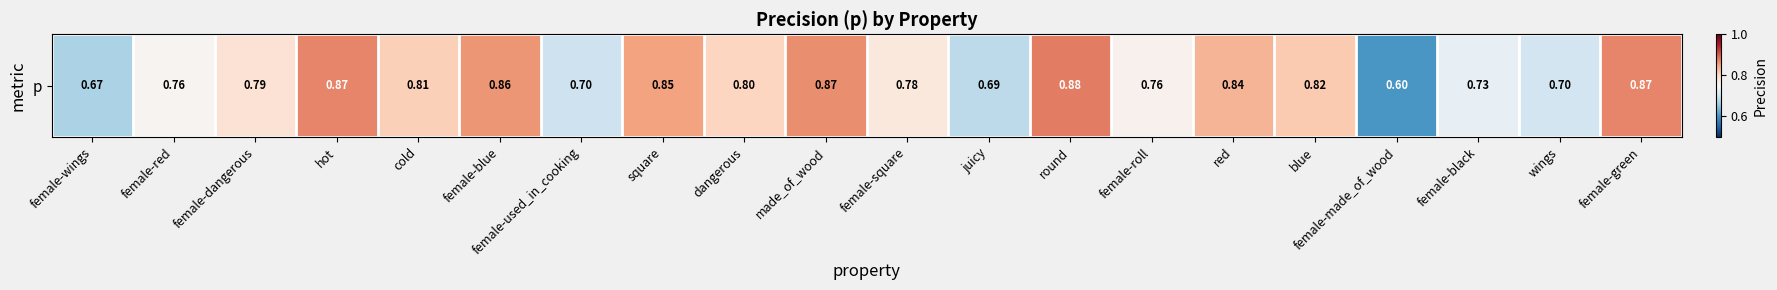

Between dangerous and female-blue, which is larger?

female-blue